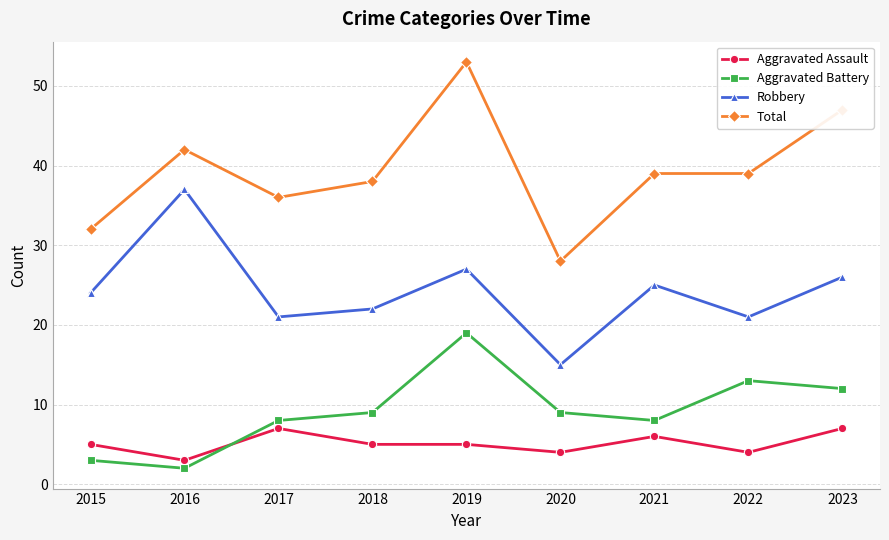

Reading left to right, transcribe all the data shown in this chart.

Aggravated Assault: 5	3	7	5	5	4	6	4	7
Aggravated Battery: 3	2	8	9	19	9	8	13	12
Robbery: 24	37	21	22	27	15	25	21	26
Total: 32	42	36	38	53	28	39	39	47